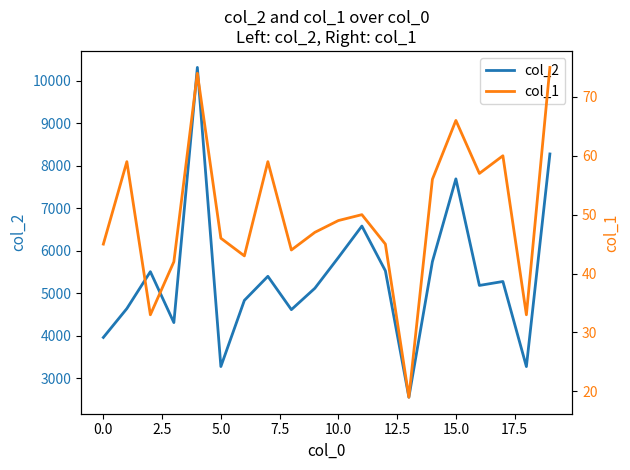

How many interior local valleys does the col_1 series have?

6